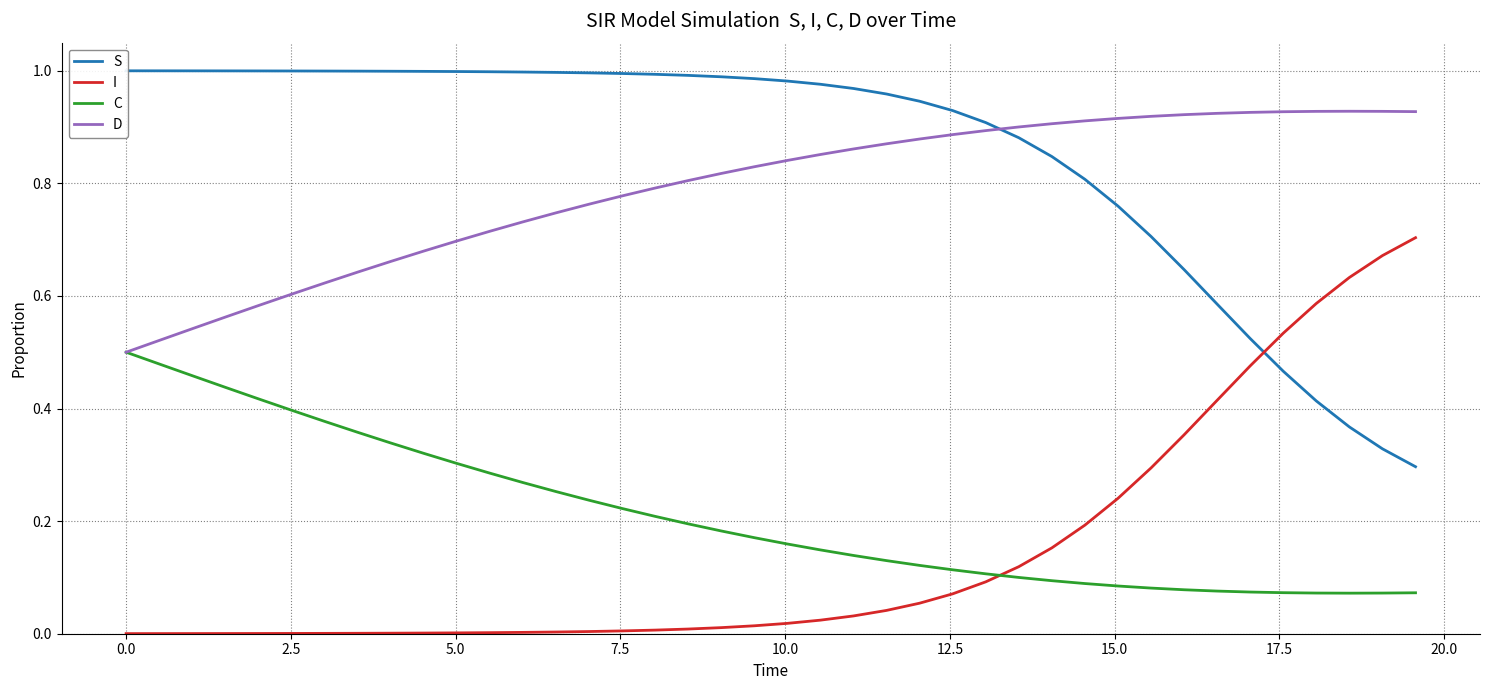

After their last crossing, which series has the higher values: I or C?

I